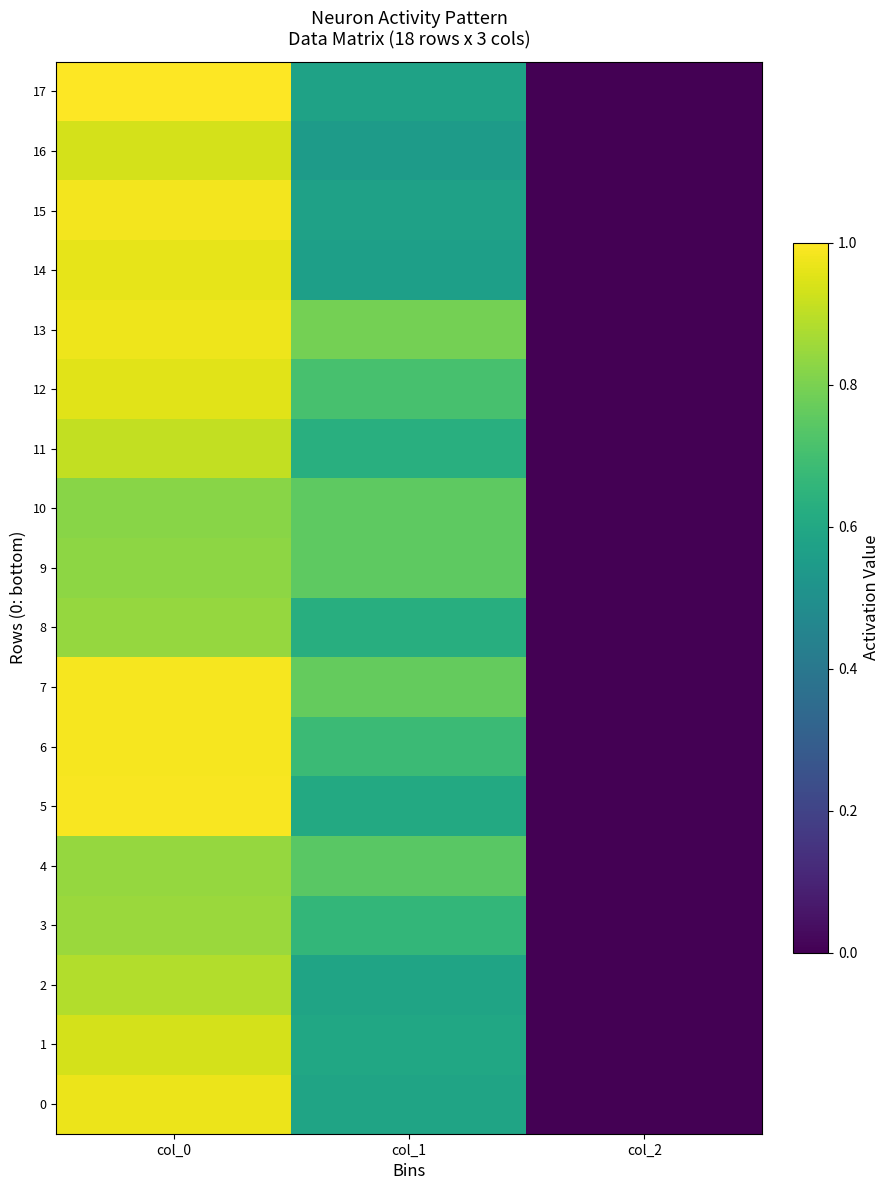

What is the greatest value displayed?

1.0